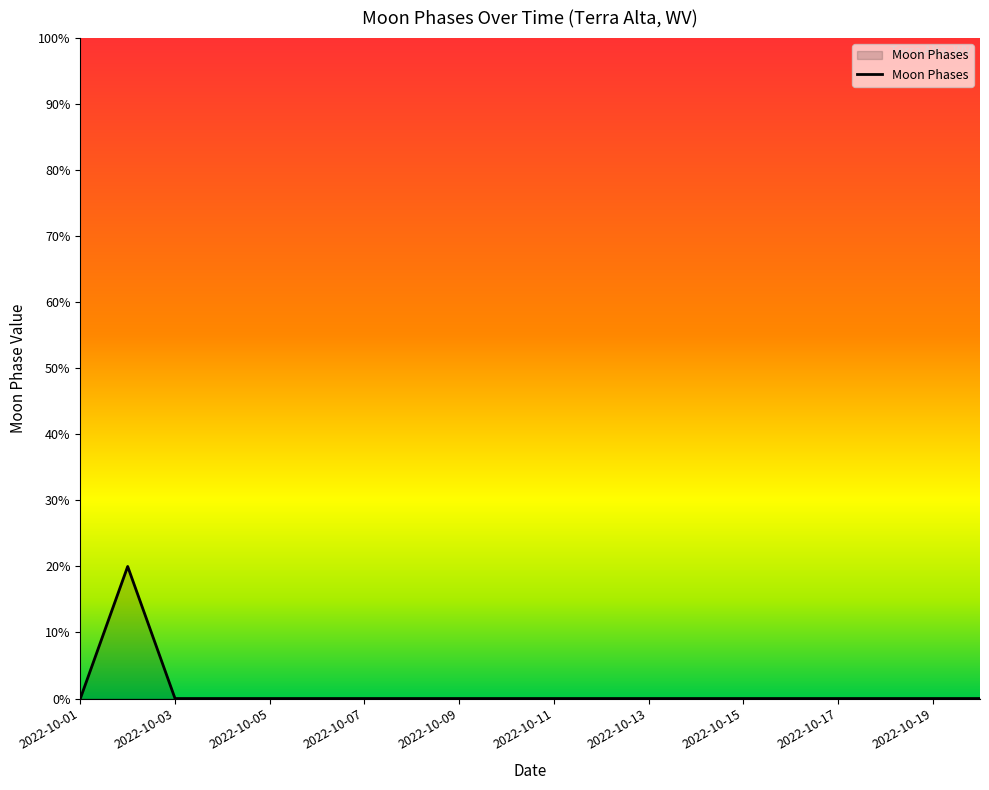

What is the greatest value displayed?

20